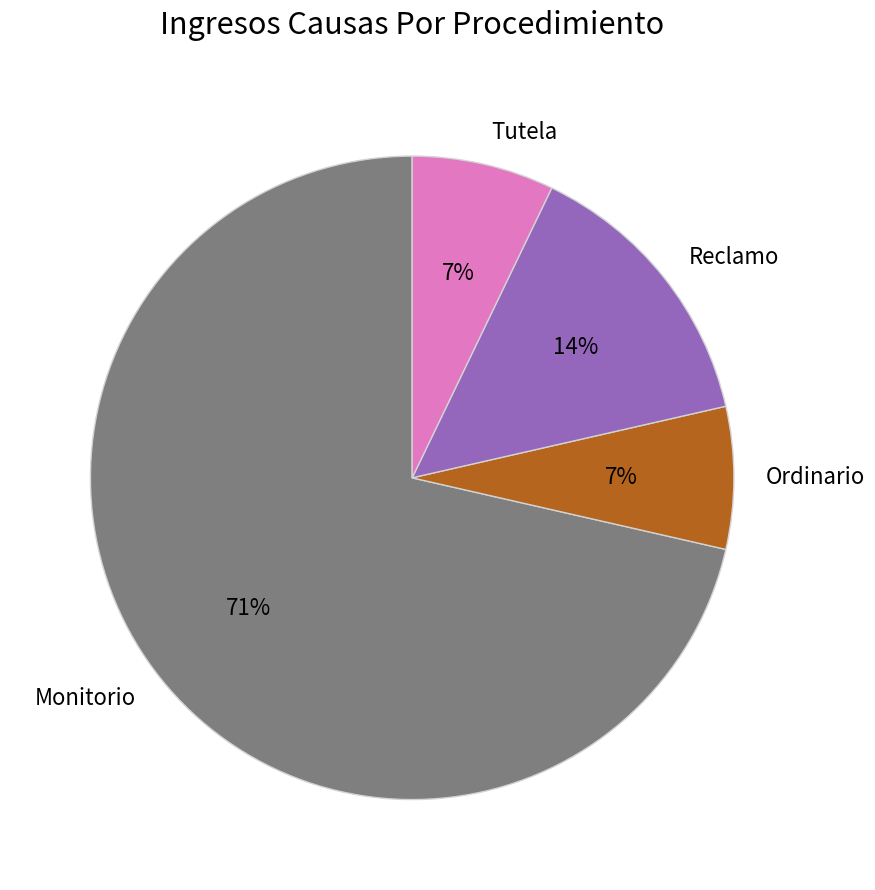

Do Reclamo and Ordinario together represent more than half of the pie?

No